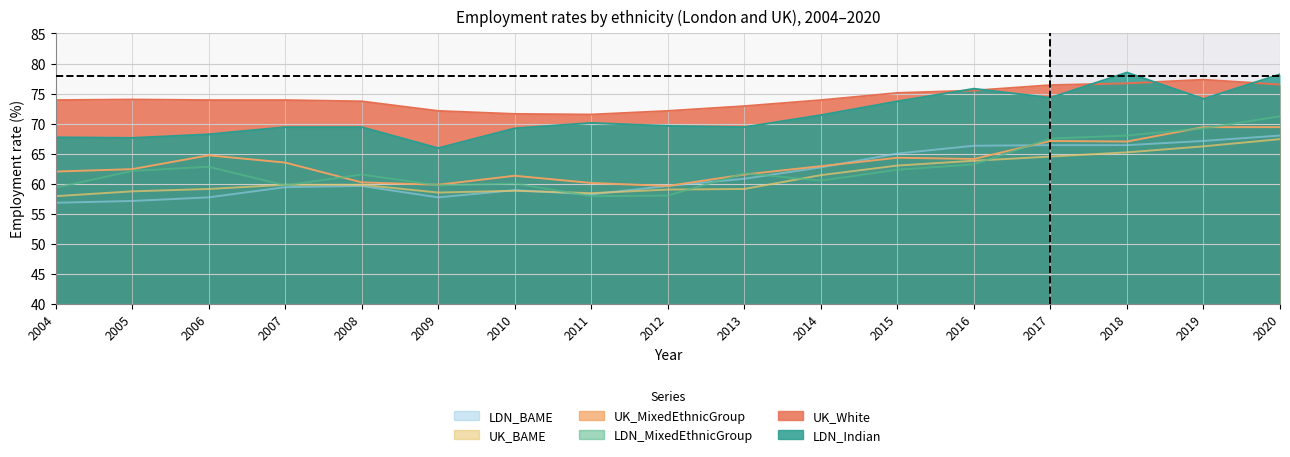

What is the difference between the maximum and minimum values in the LDN_BAME series?

11.2